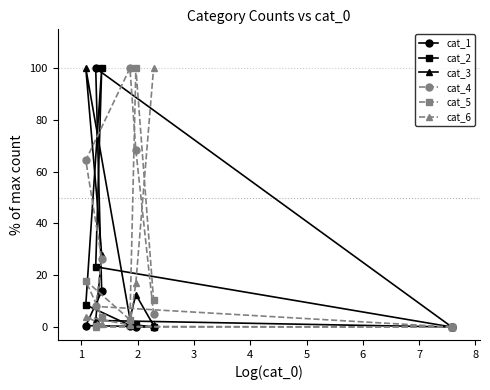

What is the greatest value displayed?

100.0